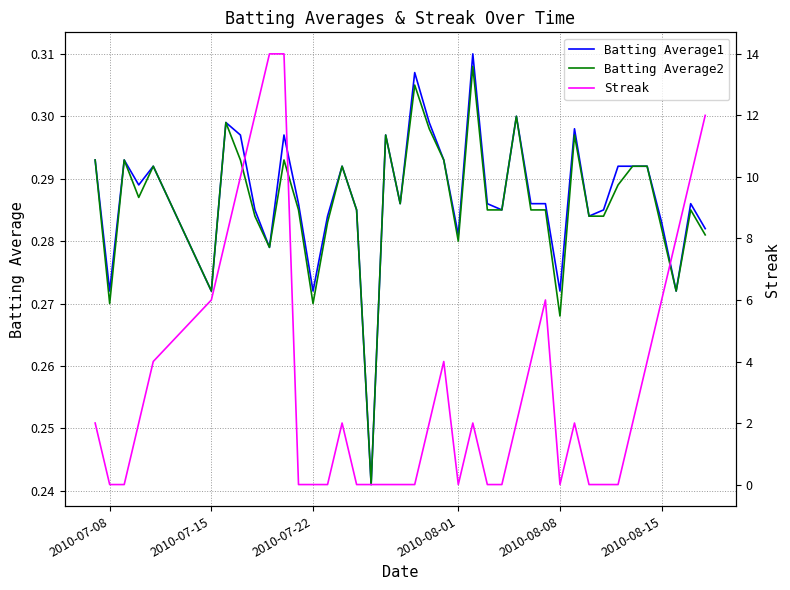

True or false: Streak has more than 1 interior local peaks.

True